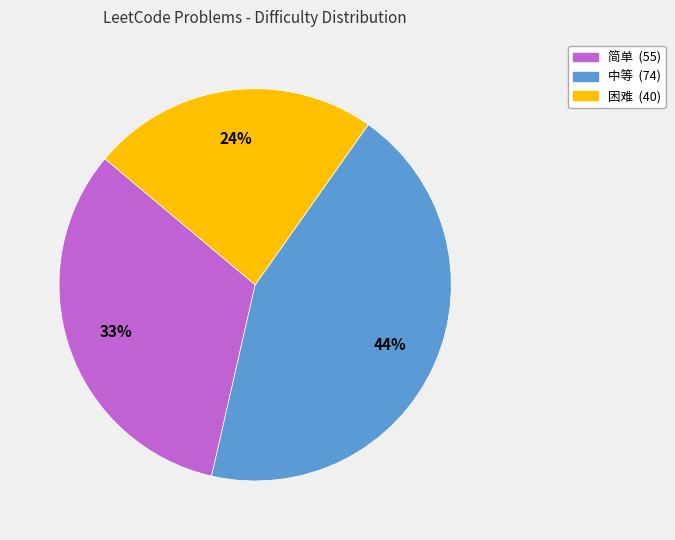

To the nearest percent, what is the difference between the 困难 and 中等 slice percentages?

20%